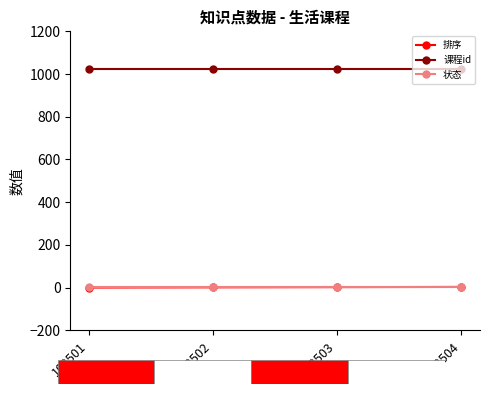

Is it true that 状态 equals 1 at 102504?

True